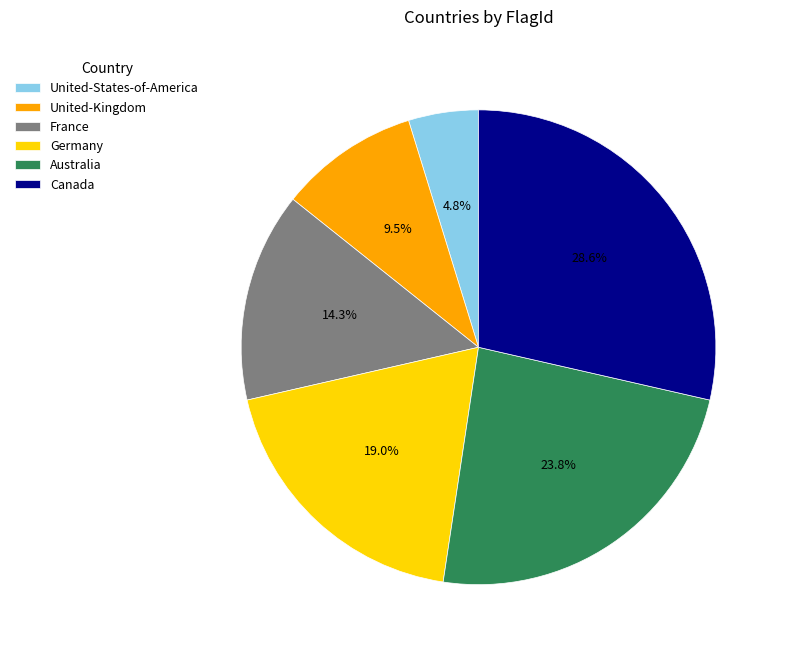

To the nearest percent, what percentage of the pie is United-States-of-America?

5%